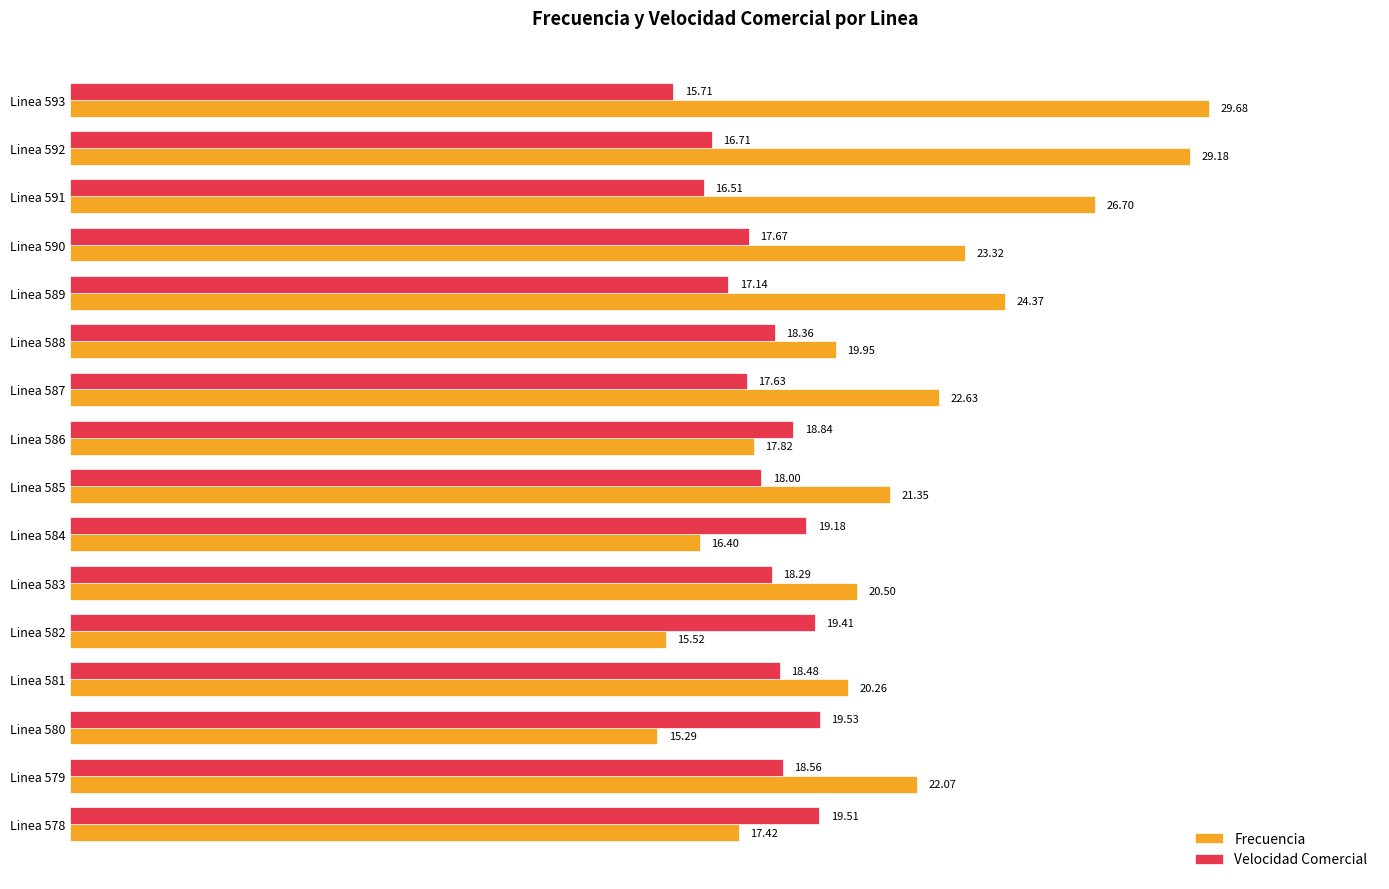

At how many categories does at least one series exceed 16?

16